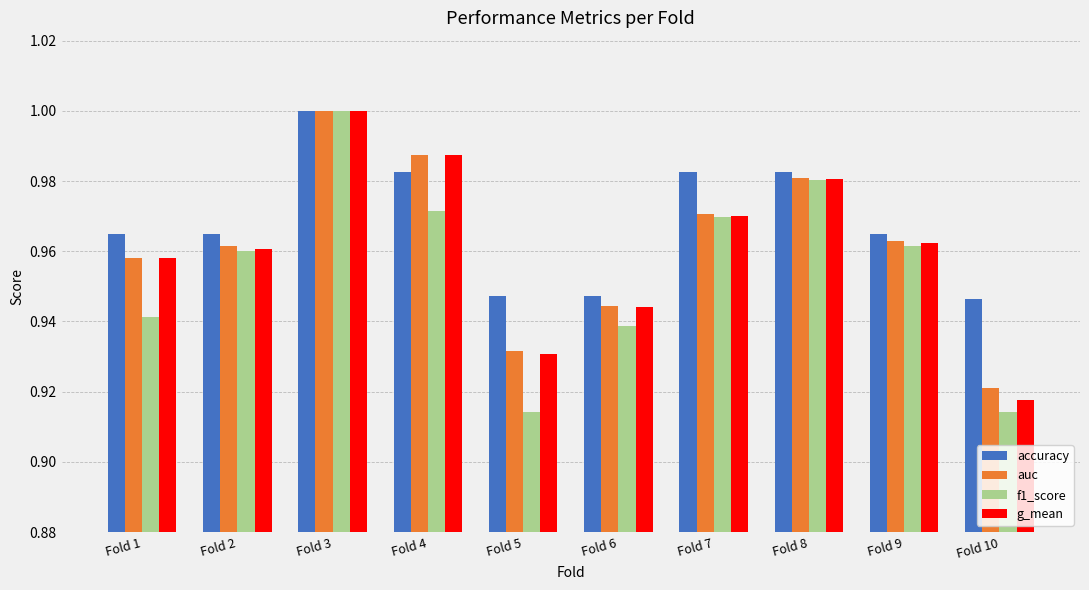

Which series has the largest total across all categories?

accuracy